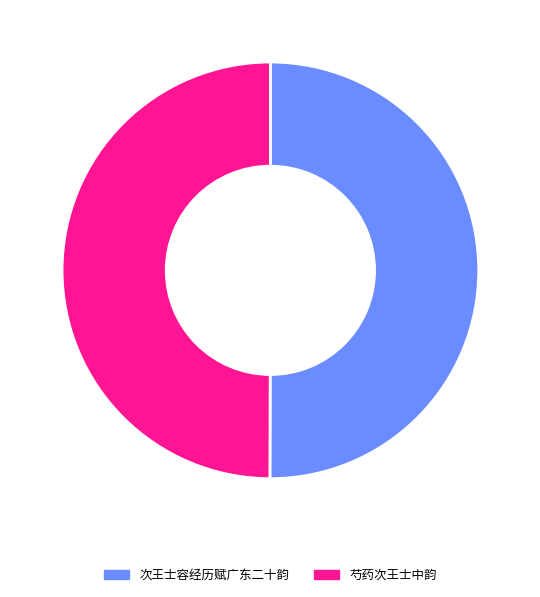

What is the ratio of the value at 次王士容经历赋广东二十韵 to the value at 芍药次王士中韵?

1.0